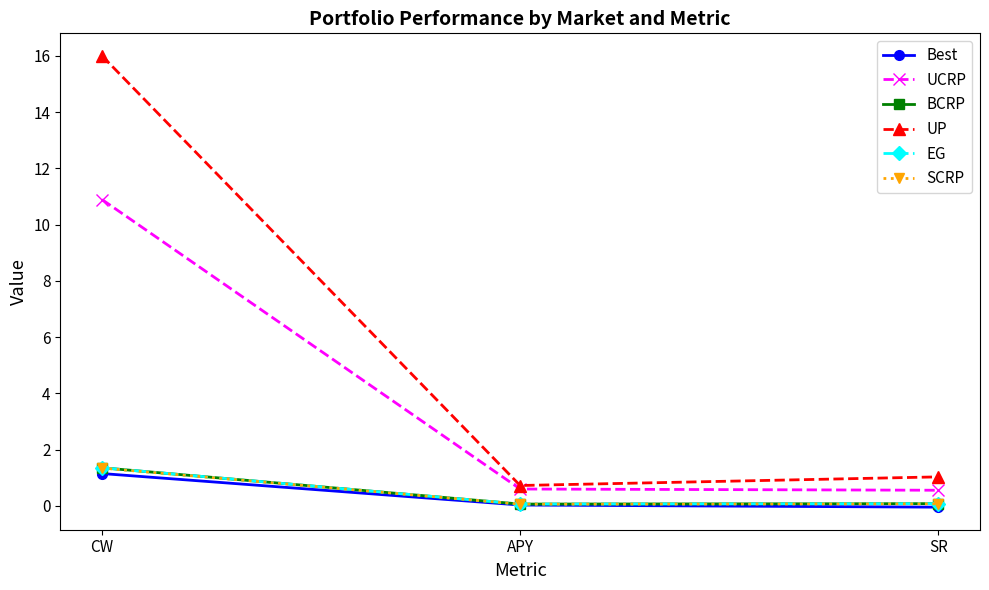

The UP series shows 0.3 at SR. True or false?

False